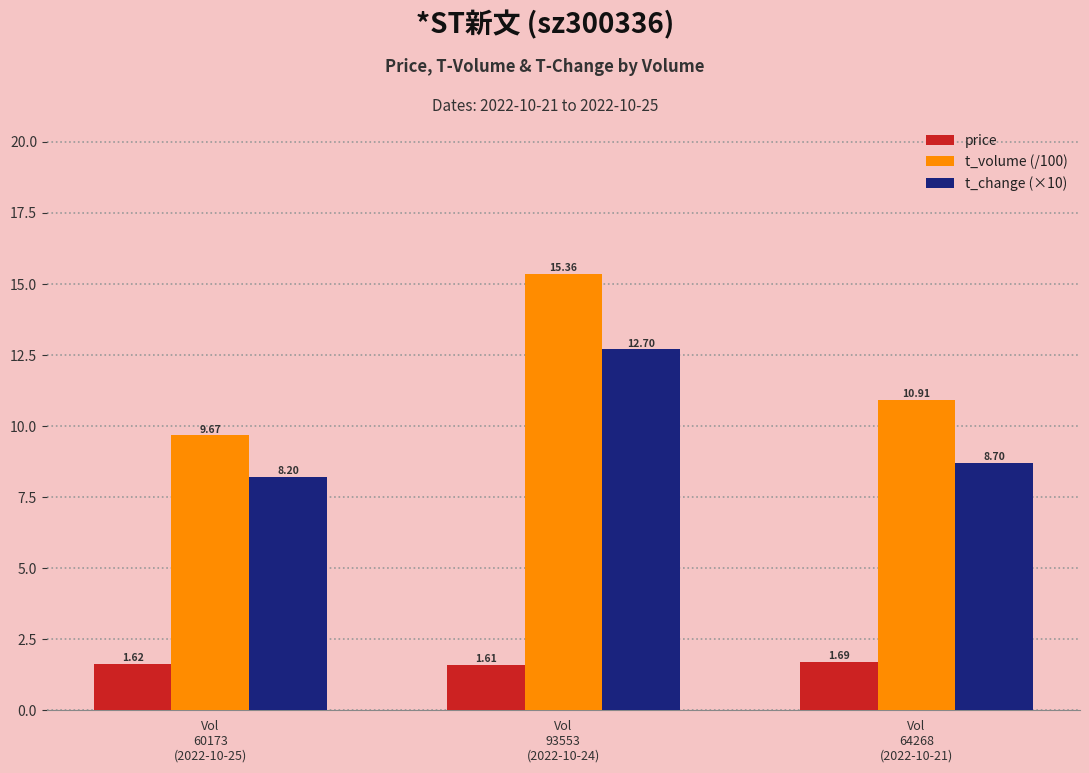

What is the difference between the maximum and minimum values in the t_volume (/100) series?

5.7